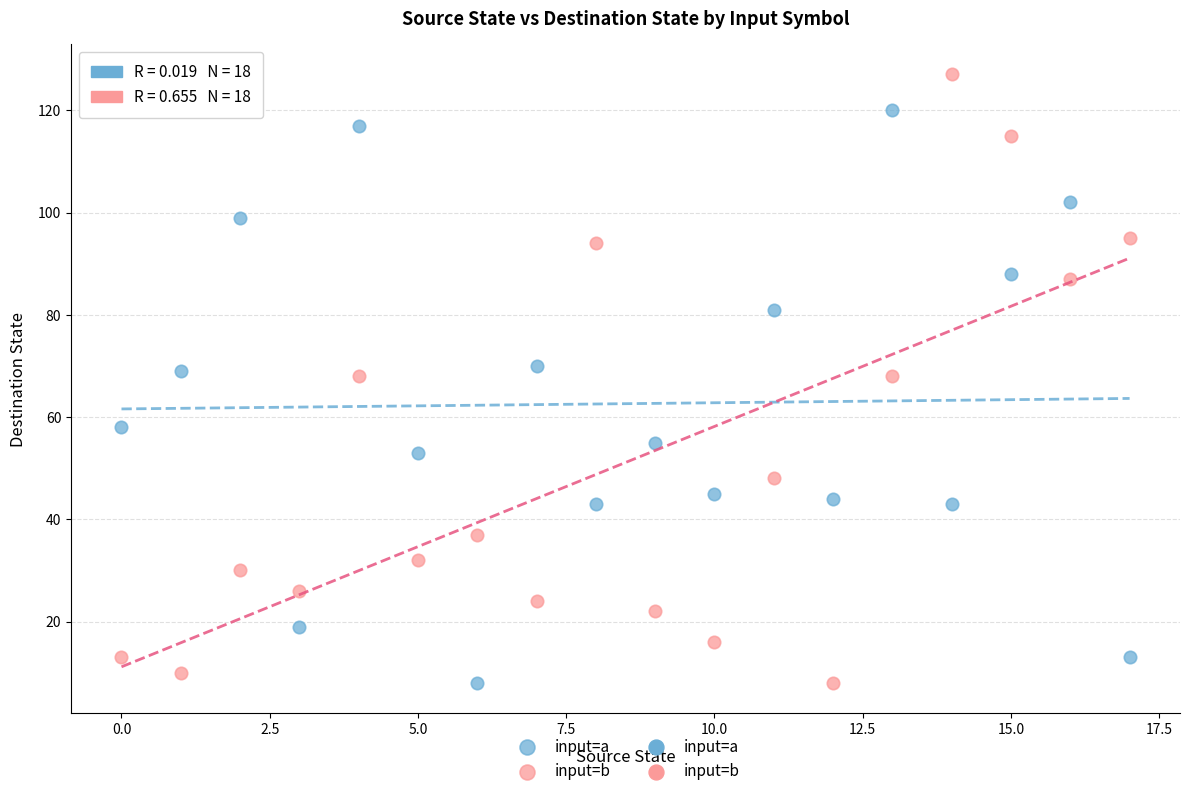

Which series has the widest spread of Y values?

input=b